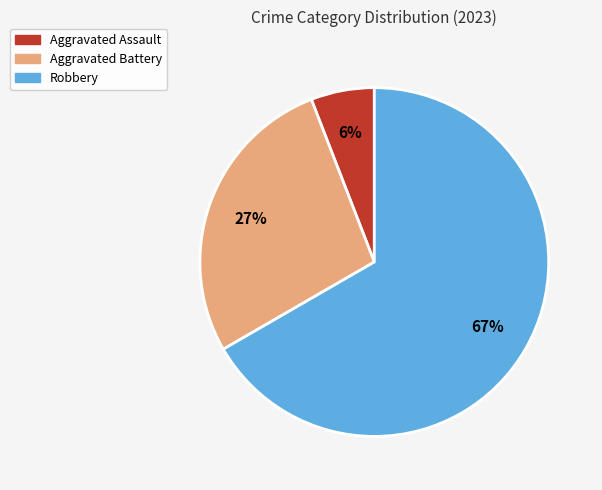

Is the sum of Aggravated Assault and Robbery greater than half?

Yes